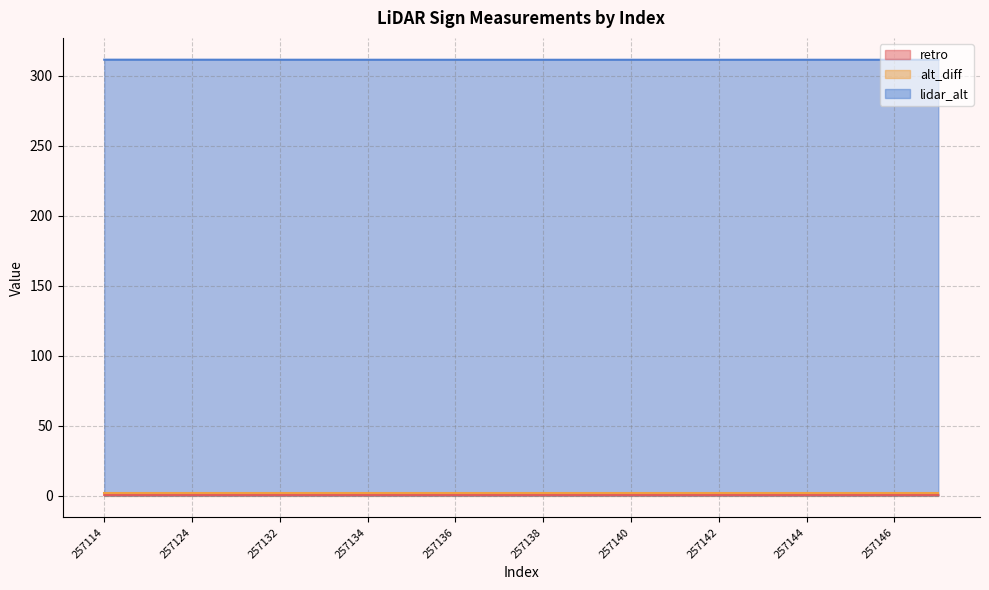

What is the greatest value displayed?

311.6